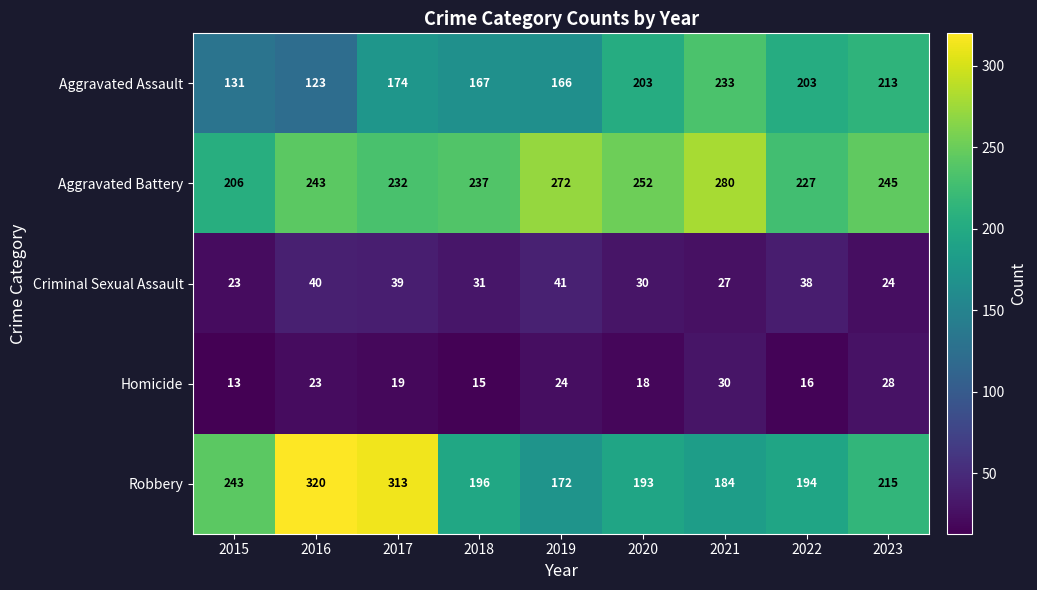

How many data points does each series have?

9